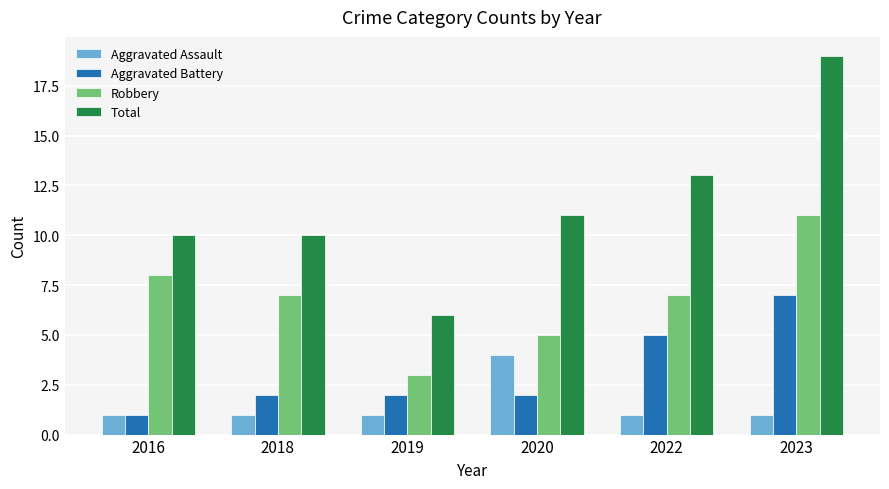

What is the minimum value for Total?

6